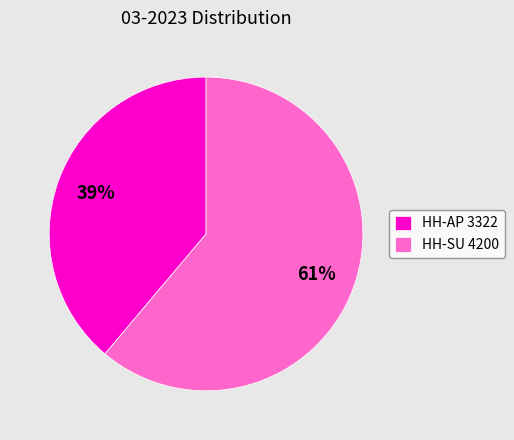

Is the sum of HH-AP 3322 and HH-SU 4200 greater than half?

Yes